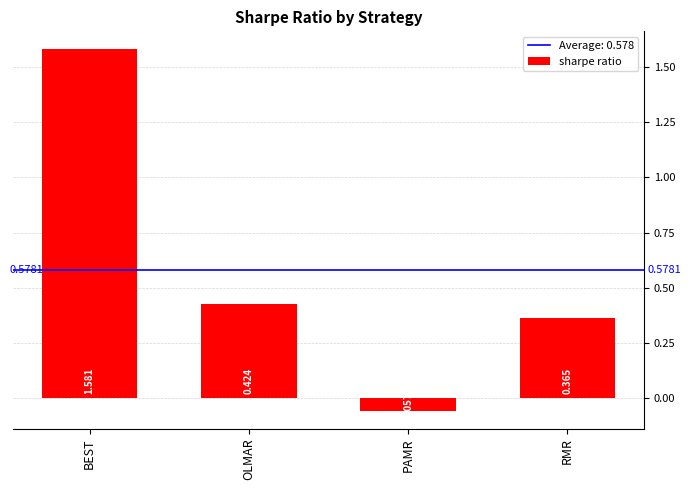

How many data points are above 0?

3